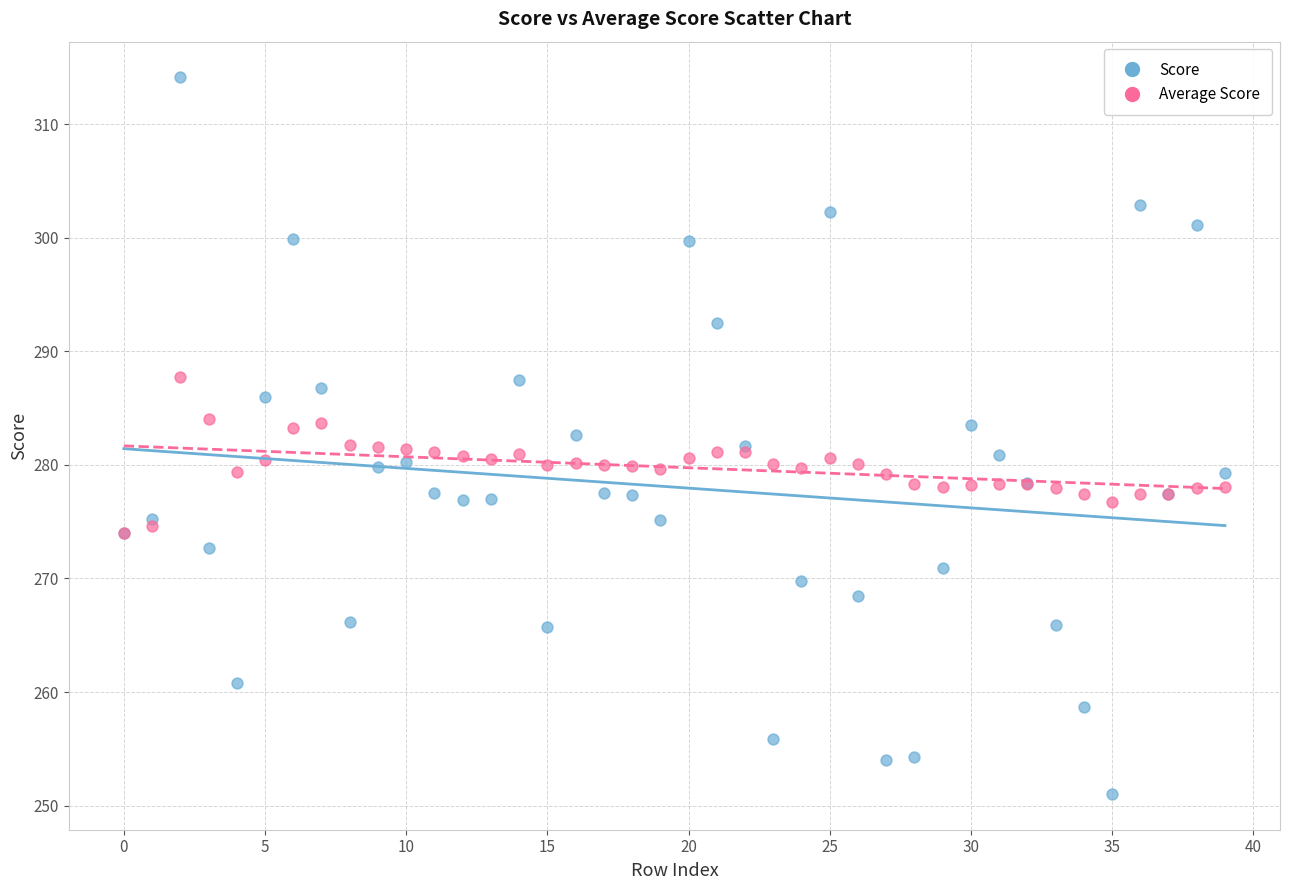

Which series reaches the maximum Y coordinate?

Score